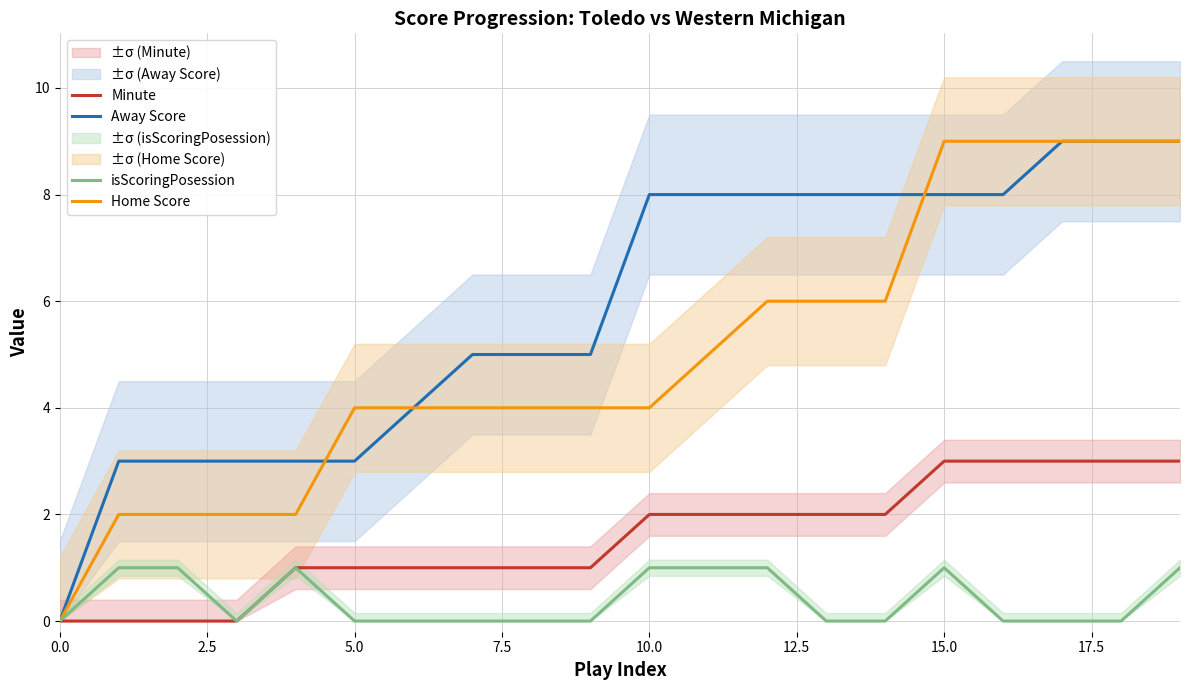

Read the Away Score value at 14.

8